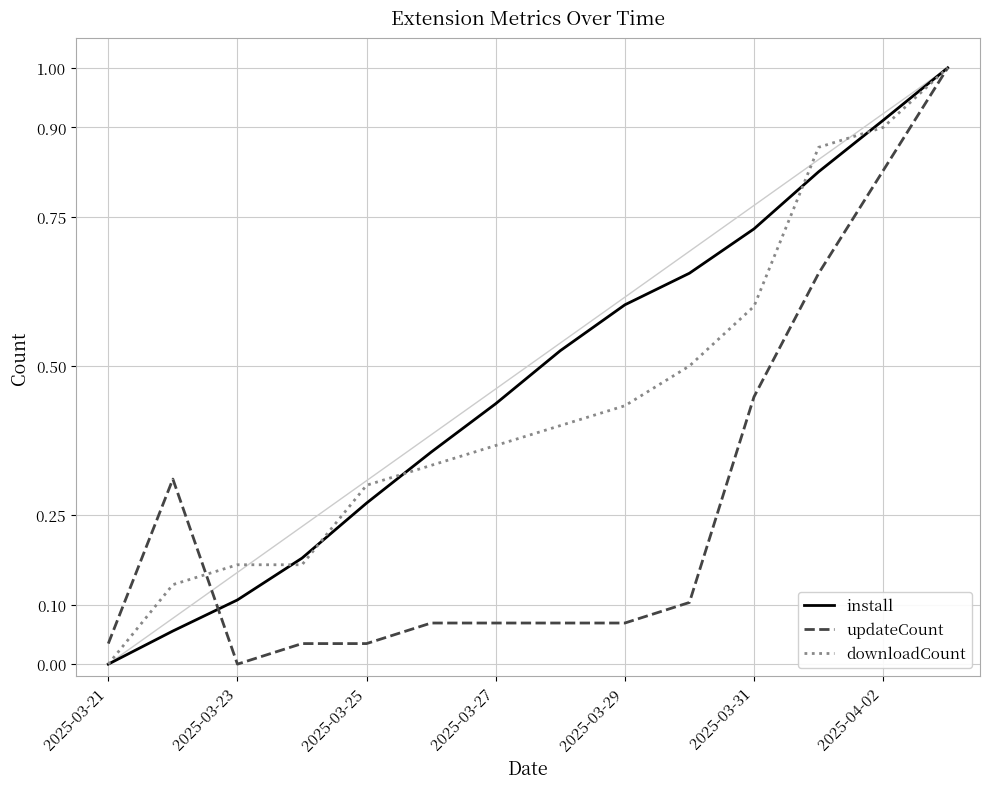

List the series in order of their overall mean, lowest first.

updateCount, downloadCount, install